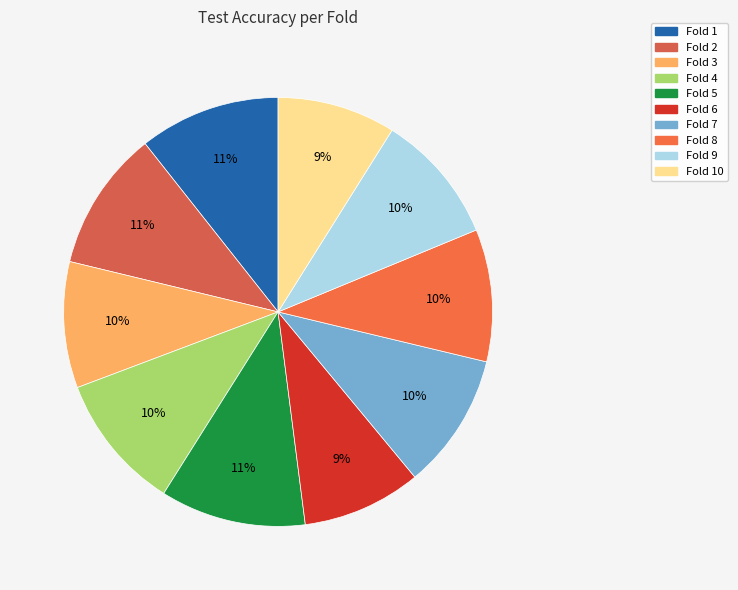

To the nearest percent, what is the difference between the largest and smallest slice percentages?

2%